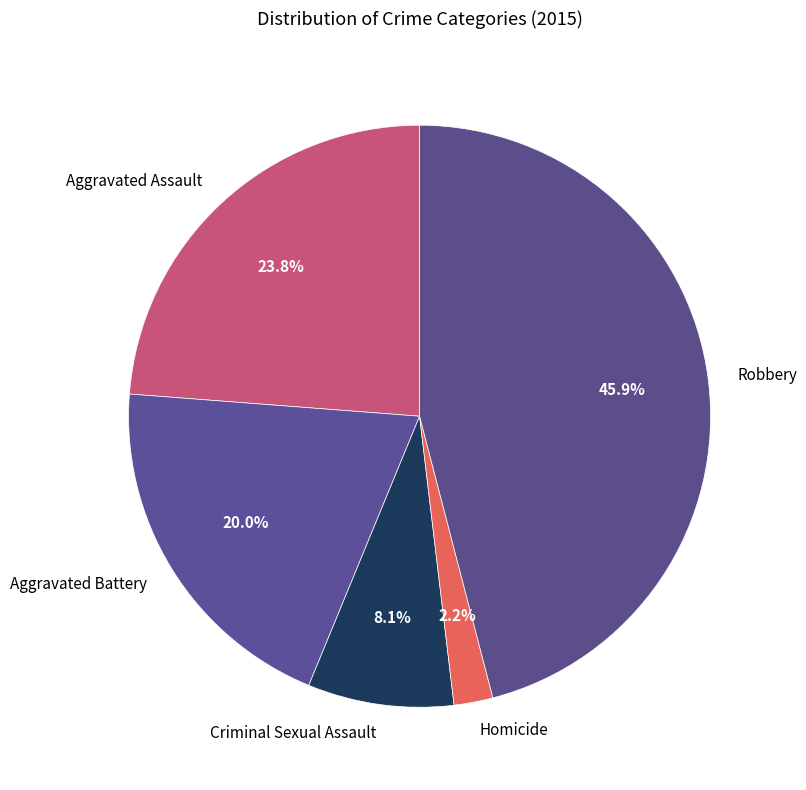

How many segments does this pie chart have?

5